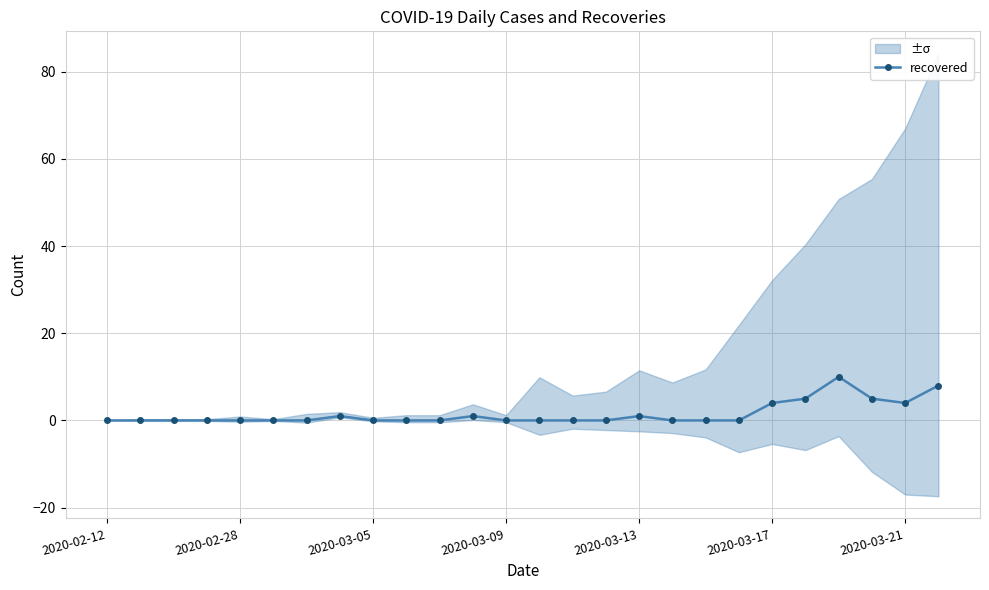

What is the maximum value for recovered?

10